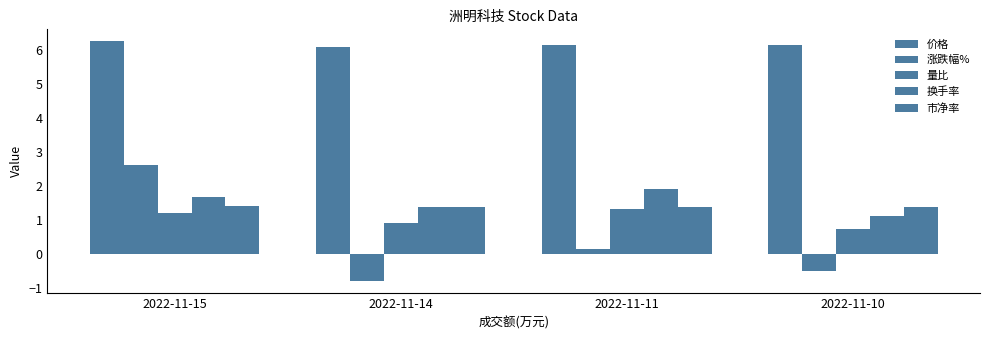

The 换手率 series shows 1.7 at 2022-11-15. True or false?

True